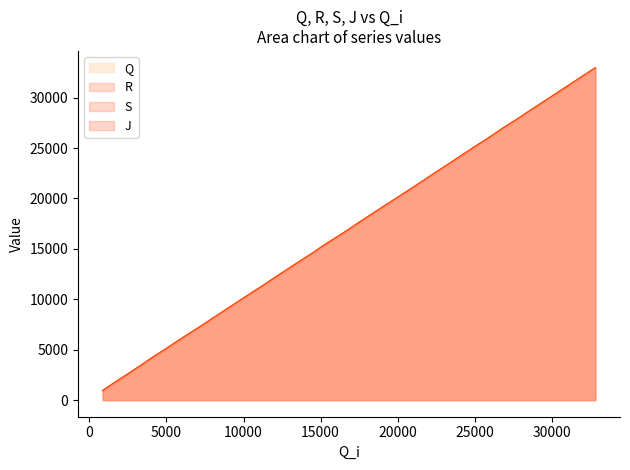

What is the greatest value displayed?

32983